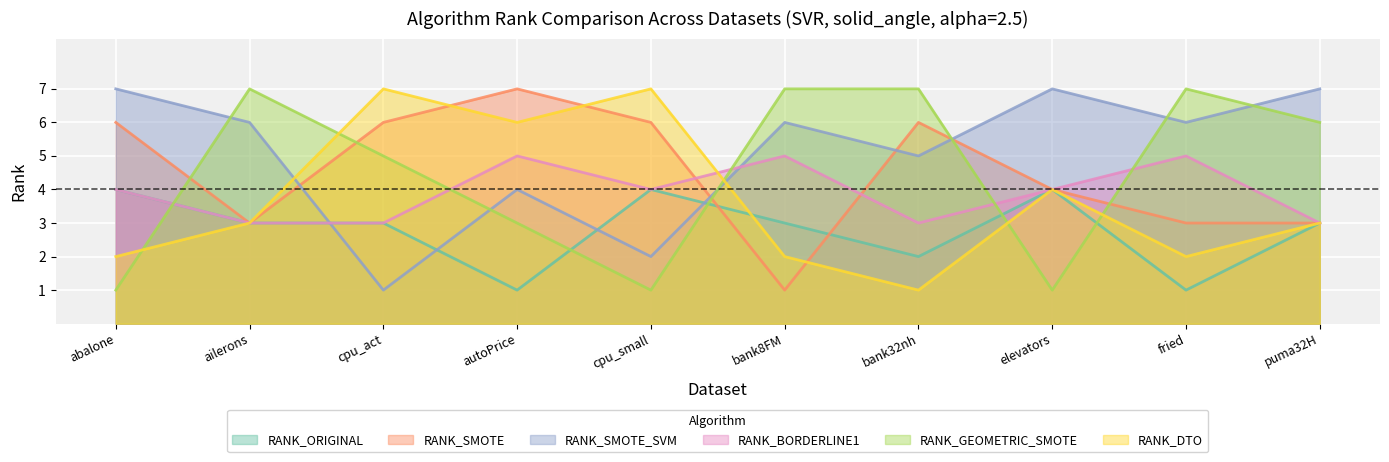

The RANK_DTO series shows 4 at elevators. True or false?

True